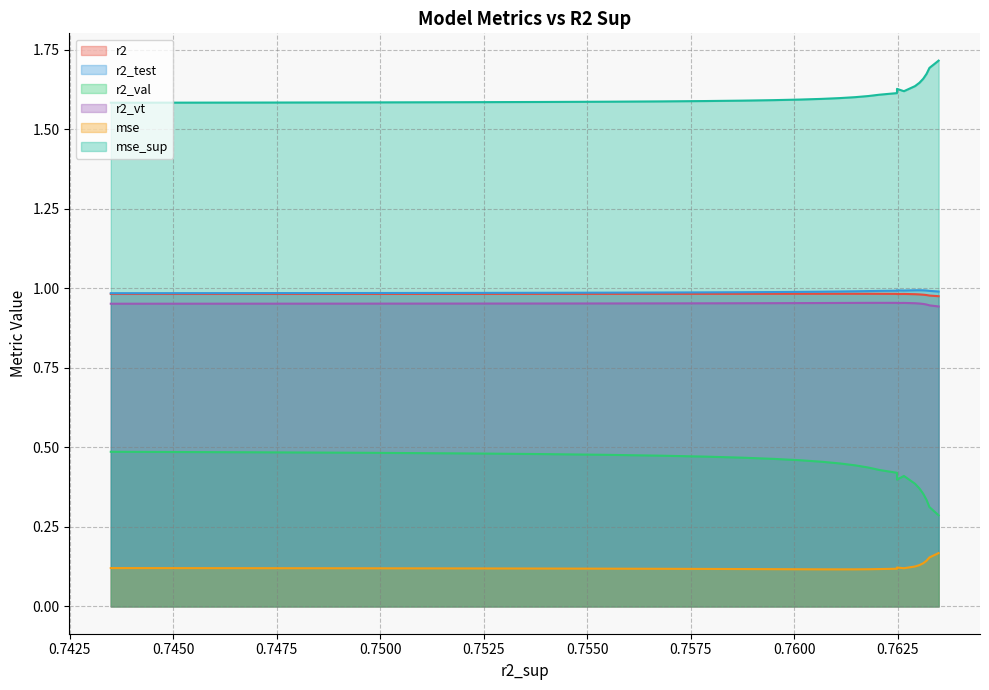

What is the difference between the maximum and minimum values in the r2_val series?

0.2